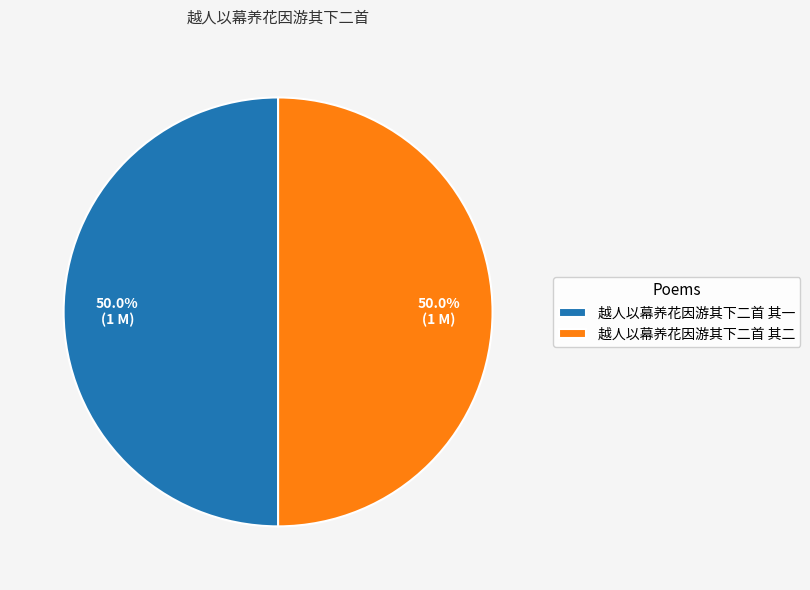

To the nearest percent, what percentage of the pie is 越人以幕养花因游其下二首 其一?

50%